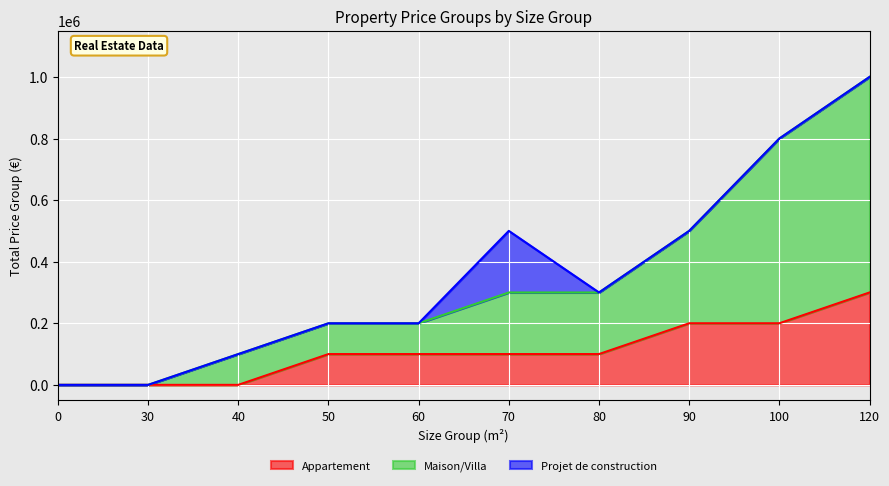

How many lines are shown in the chart?

3